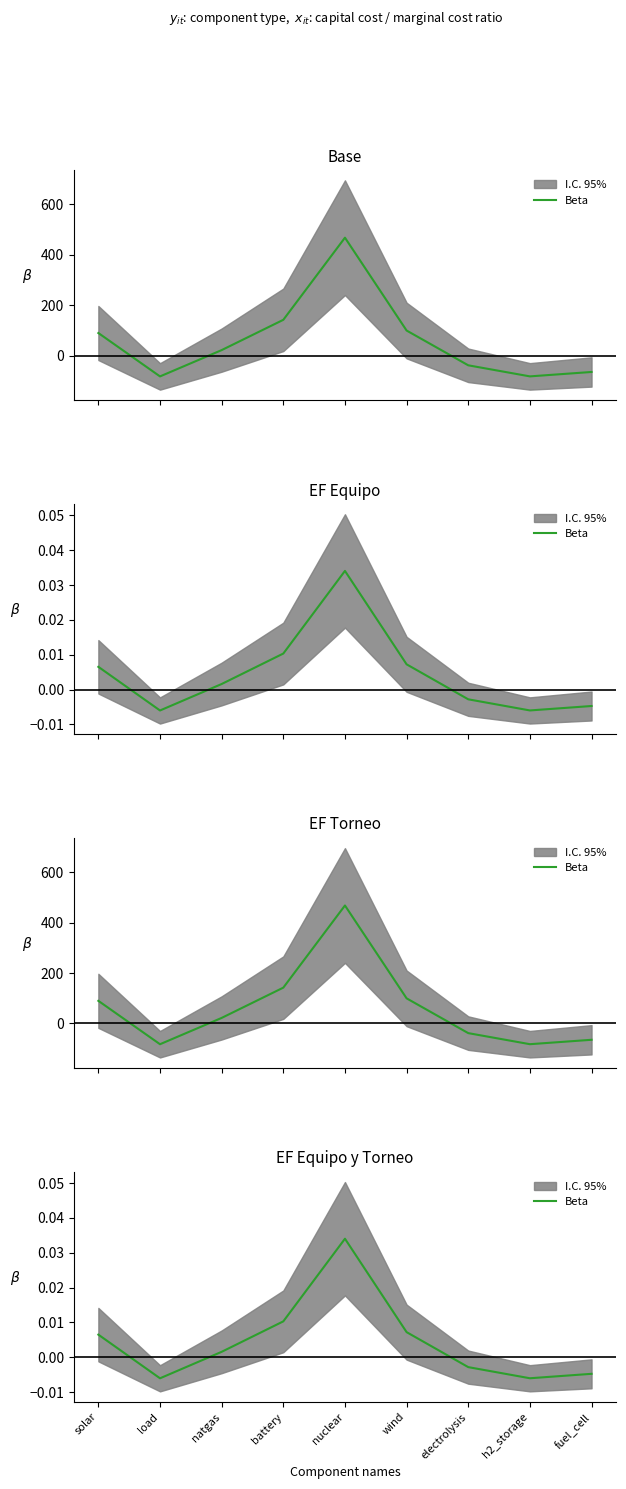

How many interior local valleys (lower than both neighbors) does the data have?

2